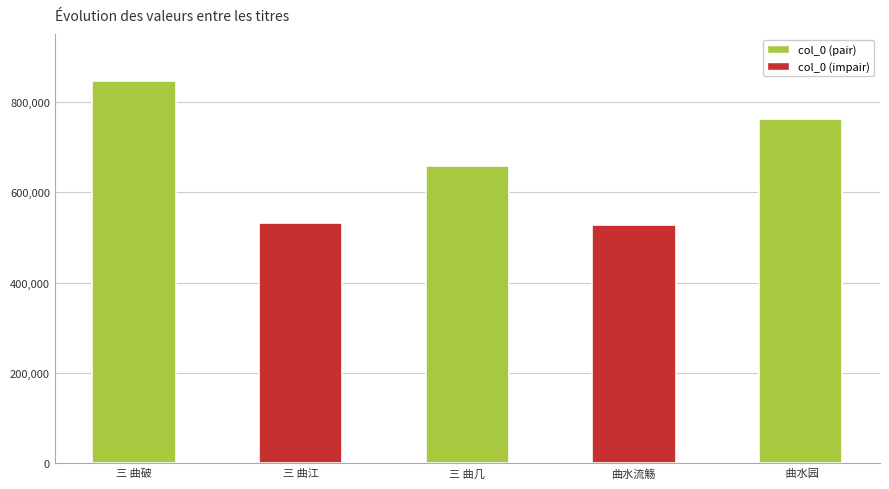

What is the change in value from 曲水流觞 to  曲水园?

+235921